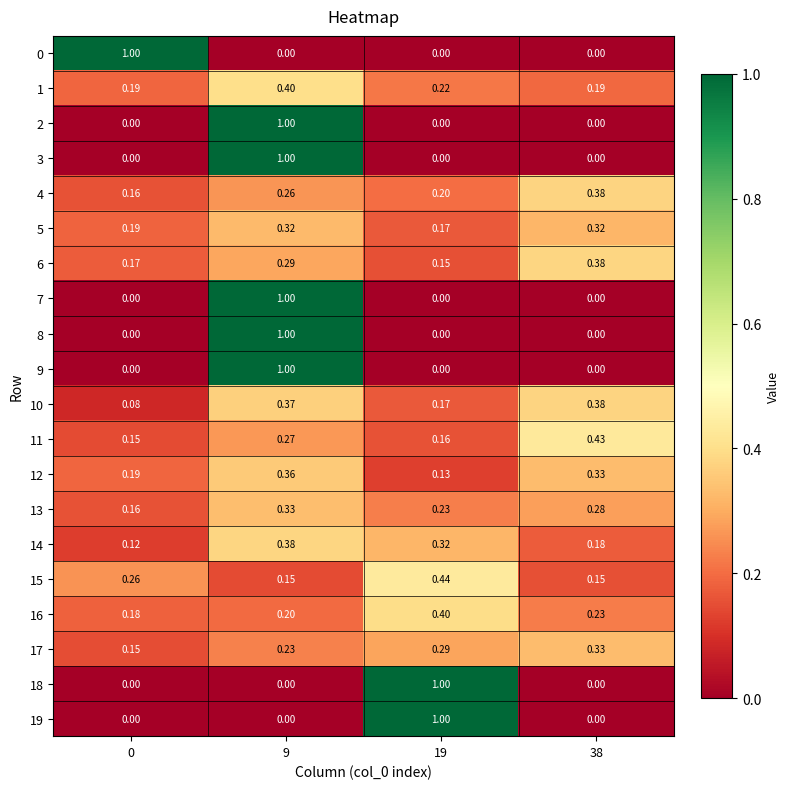

Is the value of 13 at 19 greater than the value of 8 at 19?

Yes